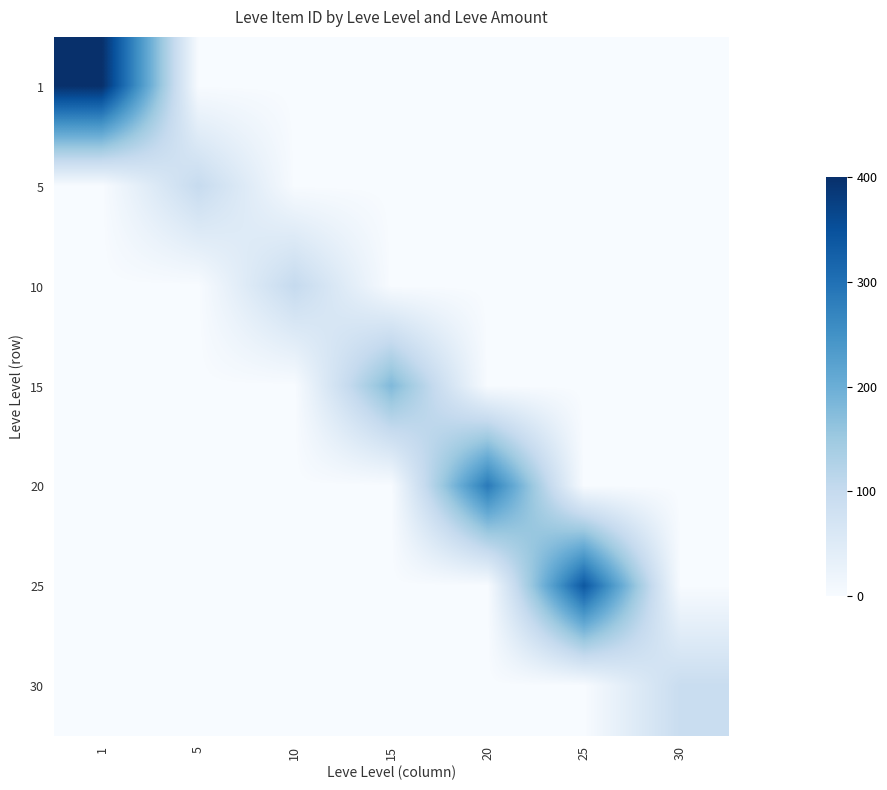

Reading left to right, transcribe all the data shown in this chart.

1: 1=400.0	5=0.1	10=0.1	15=0.1	20=0.0	25=0.0	30=0.1
5: 1=0.0	5=97.5	10=0.0	15=0.0	20=0.0	25=0.0	30=0.0
10: 1=0.0	5=0.0	10=100.2	15=0.0	20=0.0	25=0.0	30=0.0
15: 1=0.0	5=0.1	10=0.1	15=179.5	20=0.0	25=0.0	30=0.0
20: 1=0.0	5=0.1	10=0.1	15=0.0	20=285.8	25=0.0	30=0.1
25: 1=0.0	5=0.1	10=0.1	15=0.1	20=0.0	25=337.9	30=0.2
30: 1=0.0	5=0.0	10=0.0	15=0.0	20=0.0	25=0.0	30=93.4